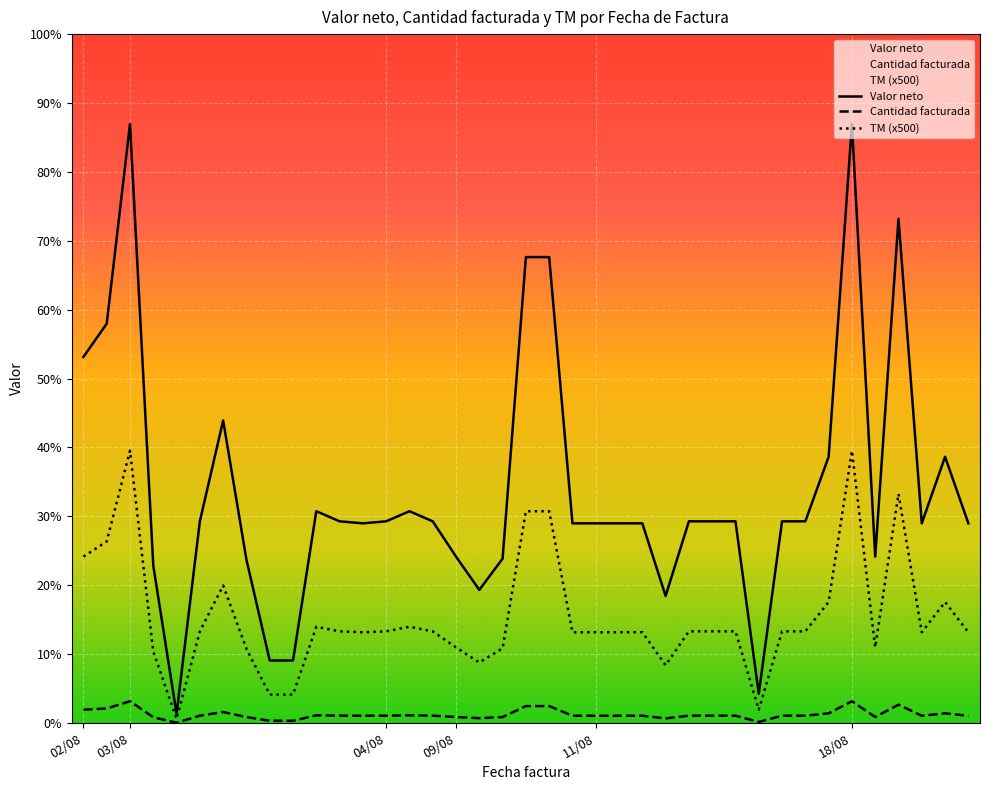

The Cantidad facturada series shows 11000 at 11/08. True or false?

True